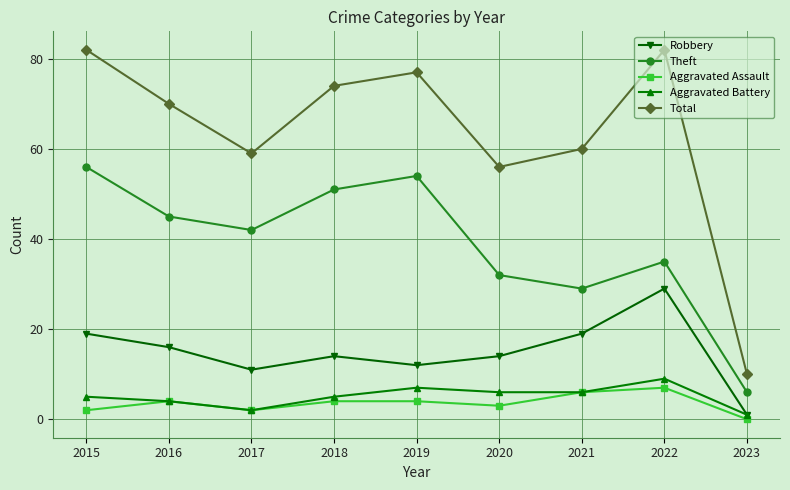

What is the difference between the highest and lowest values at 2017?

57